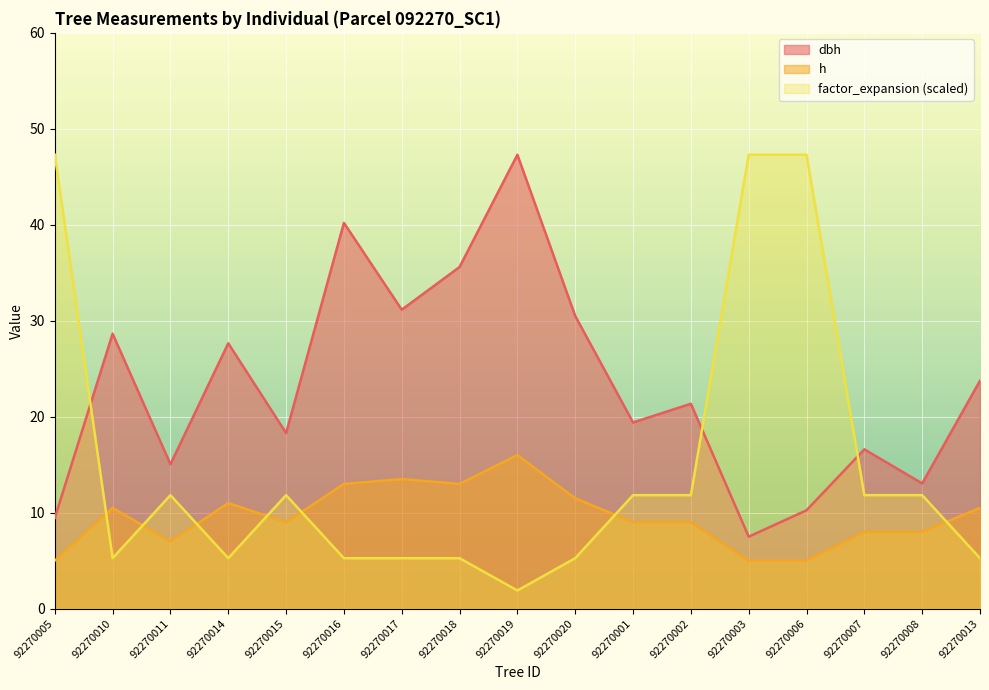

Reading left to right, extract all data points from this chart.

dbh: 9.4	28.6	15.1	27.6	18.3	40.2	31.1	35.6	47.3	30.5	19.4	21.4	7.5	10.2	16.6	13.1	23.8
h: 5.0	10.5	7.0	11.0	9.0	13.0	13.5	13.0	16.0	11.5	9.0	9.0	5.0	5.0	8.0	8.0	10.5
factor_expansion: 47.3	5.3	11.8	5.3	11.8	5.3	5.3	5.3	1.9	5.3	11.8	11.8	47.3	47.3	11.8	11.8	5.3